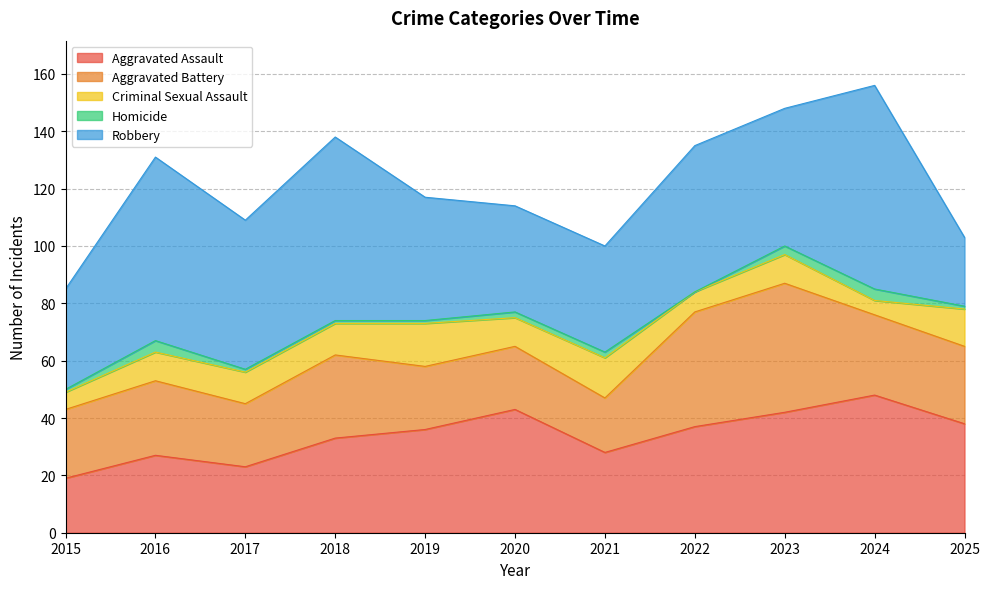

True or false: Aggravated Assault and Homicide intersect in this chart.

False